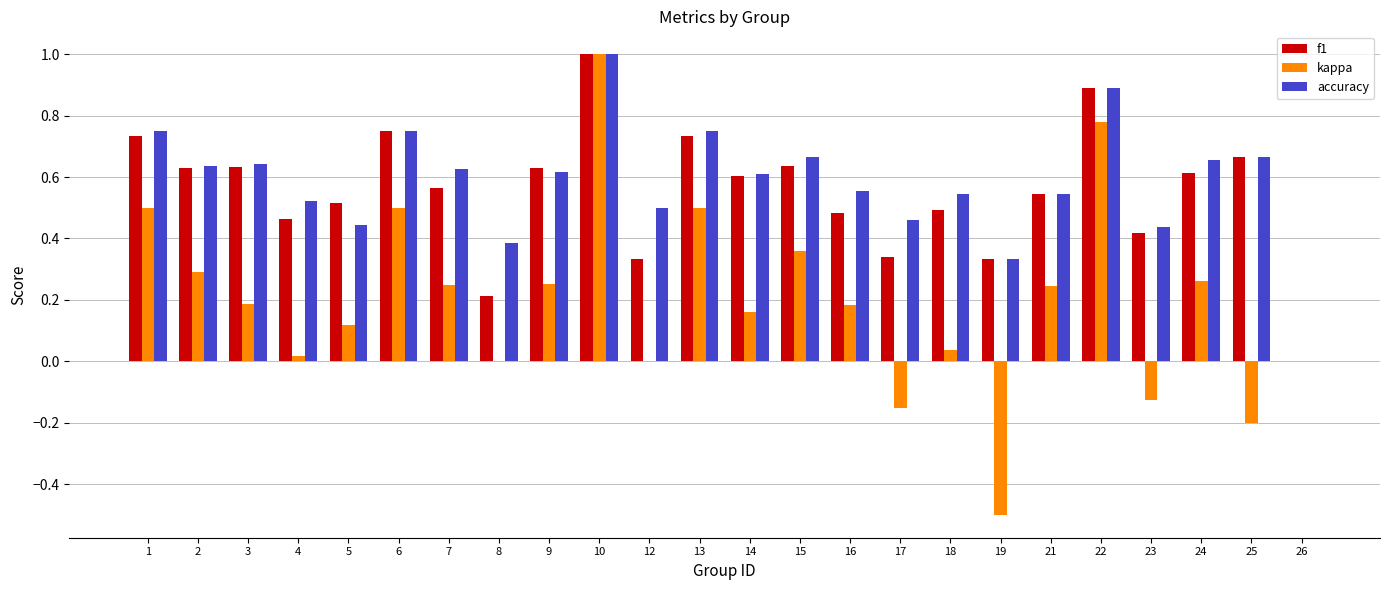

Which series has the largest total across all categories?

accuracy